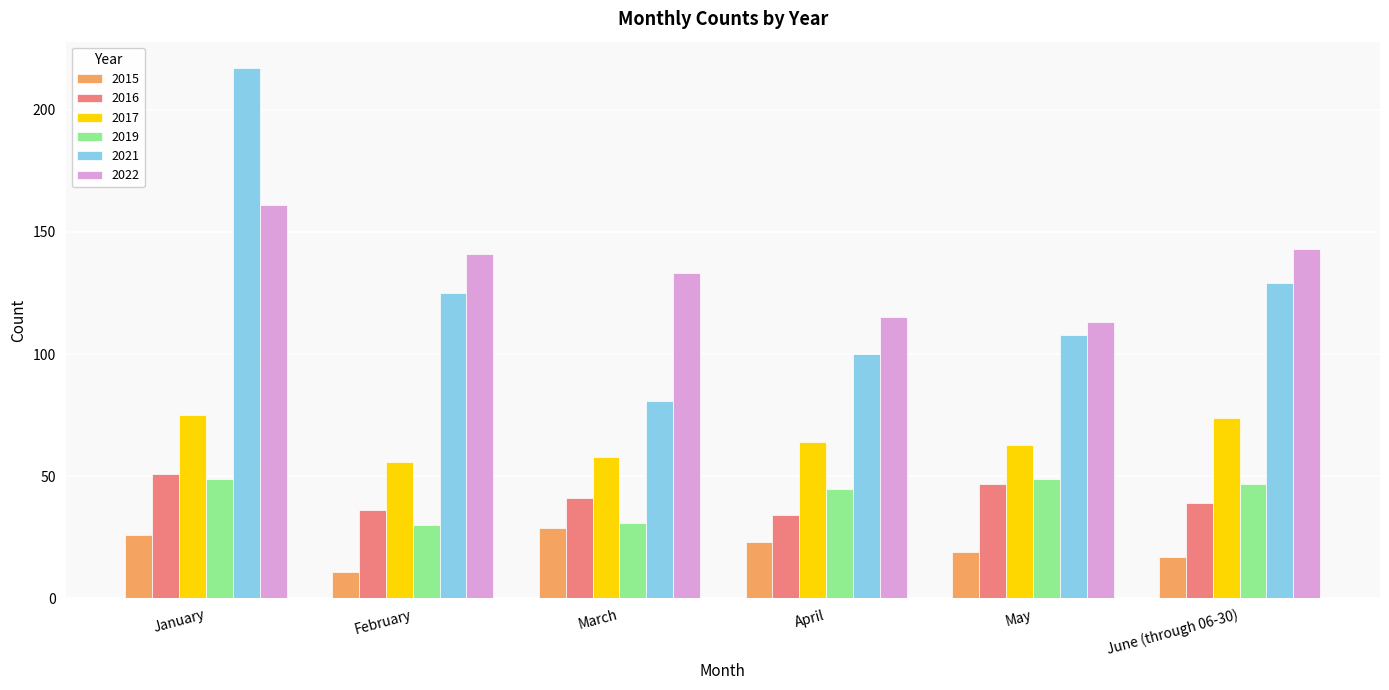

The value of 2022 at April is 41. True or false?

False